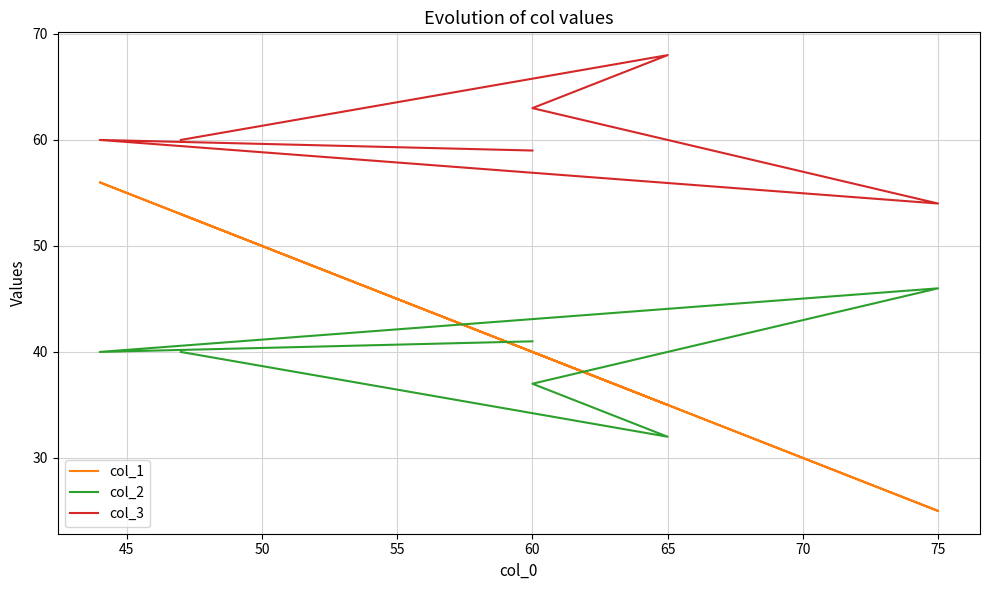

Which series has the largest total across all categories?

col_3